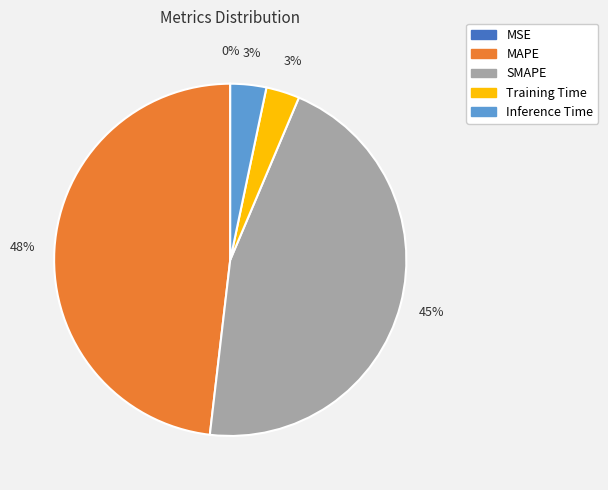

To the nearest percent, what is the average slice percentage?

20%